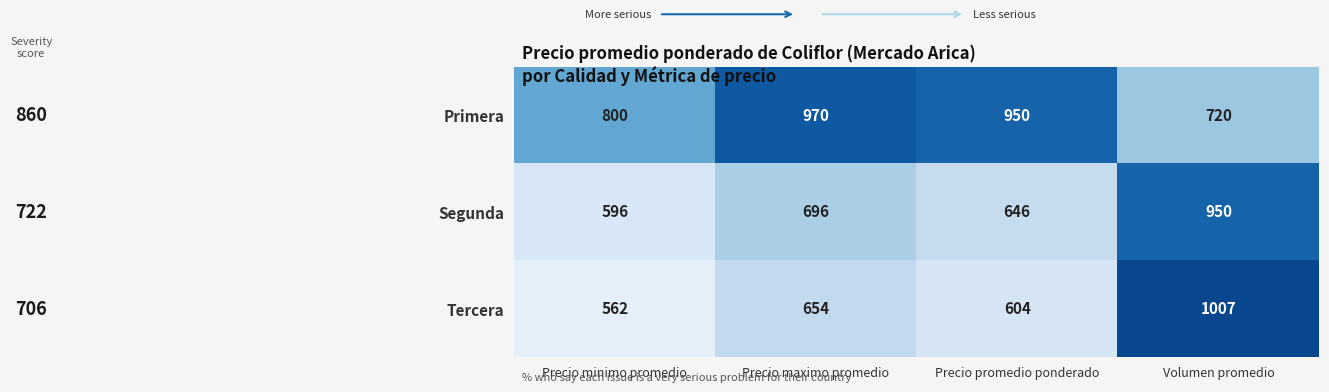

Which series changed the most between Precio maximo promedio and Volumen promedio?

Tercera